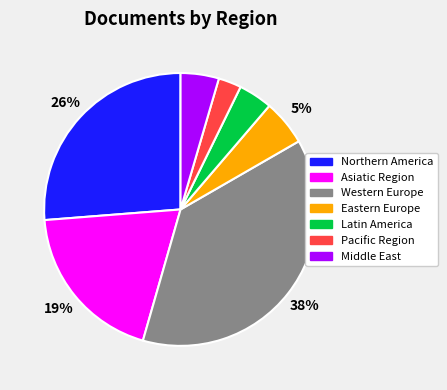

Is there a majority slice in this chart?

No